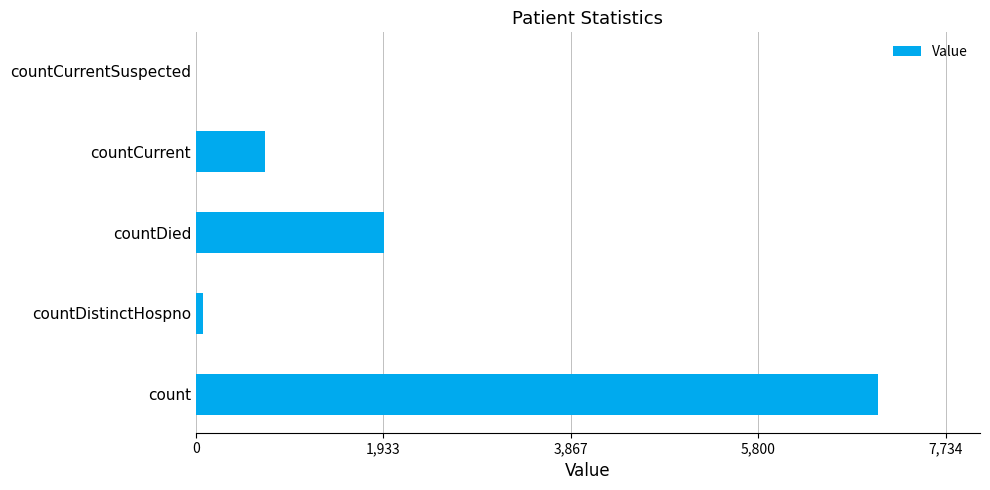

At which label is the value closest to 3515?

countDied